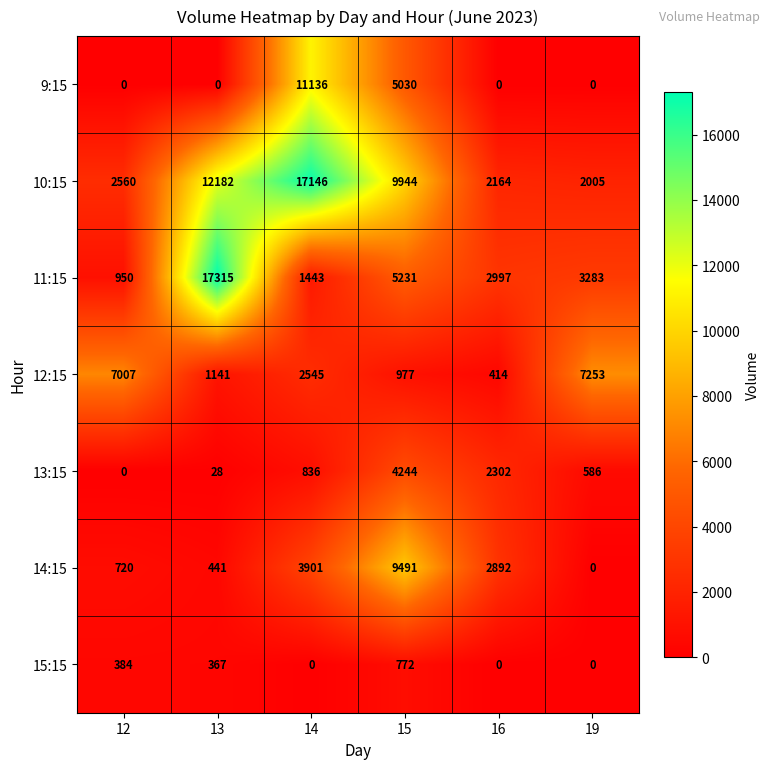

At which category is the sum across all series the highest?

14